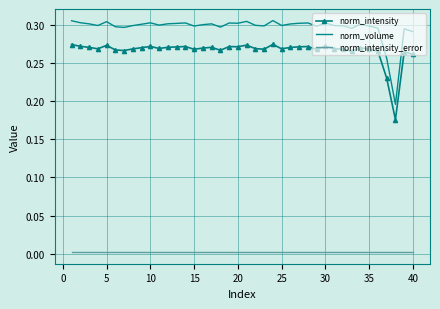

Which series has the largest total across all categories?

norm_volume